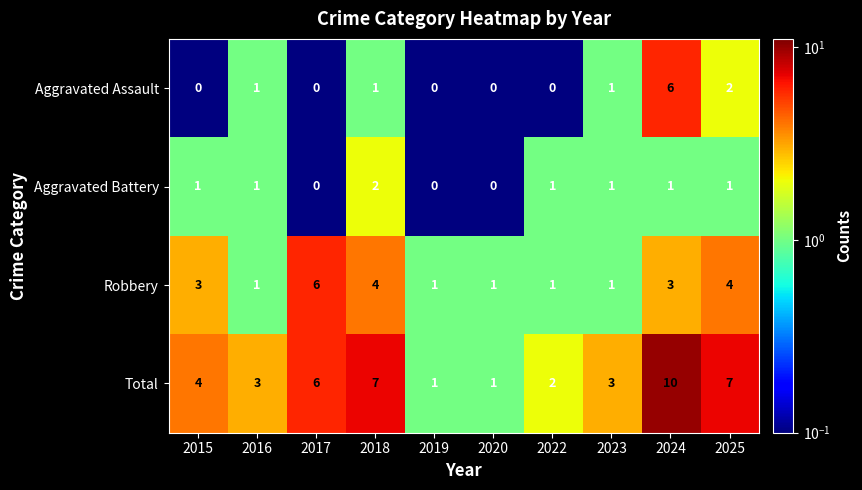

Between 2019 and 2024, which series saw the biggest shift?

Total